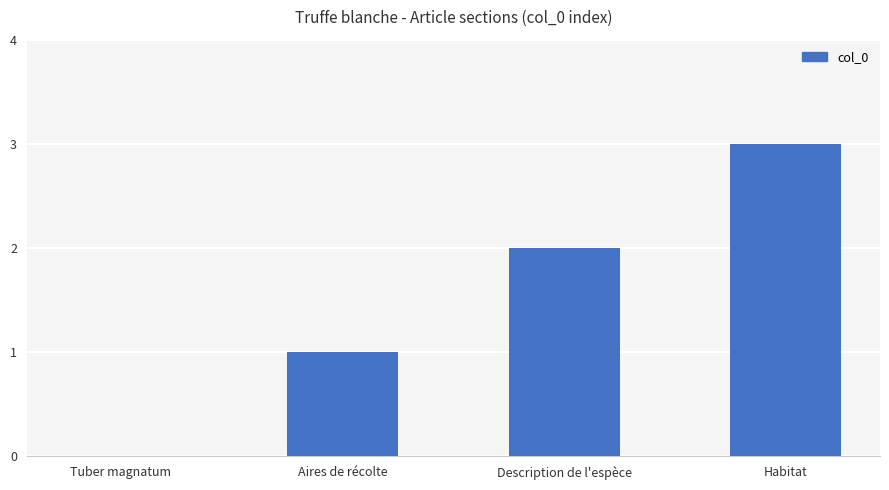

True or false: the data shows 2 at Aires de récolte.

False